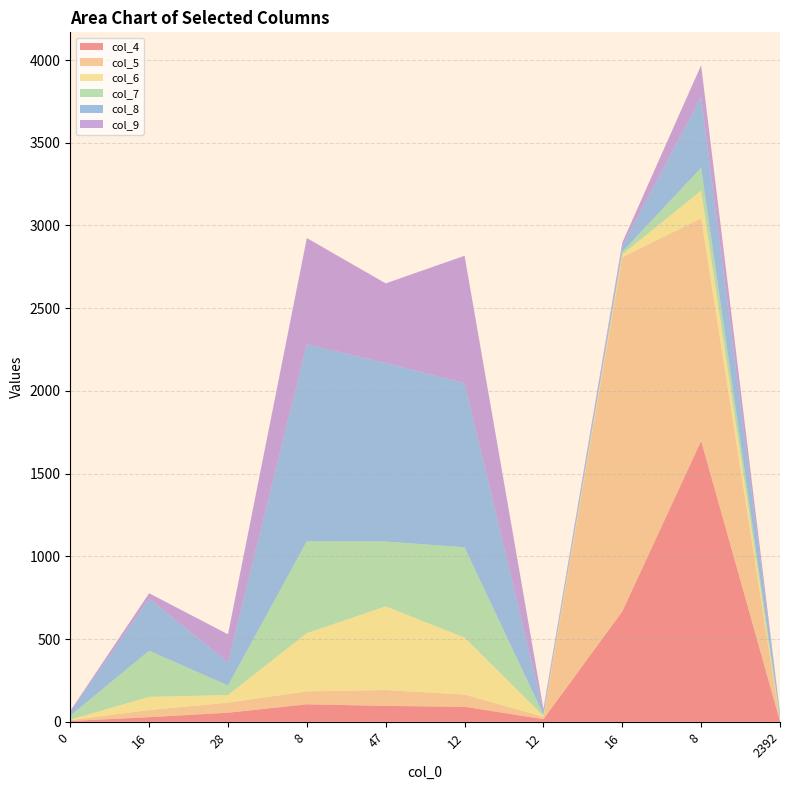

Reading right to left, transcribe all the data shown in this chart.

col_4: 2392=4	8=1698	16=667	12=16	12=91	47=96	8=106	28=55	16=28	0=5
col_5: 2392=4	8=1345	16=2141	12=14	12=74	47=96	8=78	28=61	16=43	0=5
col_6: 2392=2	8=168	16=17	12=6	12=344	47=506	8=352	28=46	16=80	0=3
col_7: 2392=19	8=138	16=16	12=8	12=546	47=392	8=556	28=58	16=279	0=24
col_8: 2392=23	8=428	16=34	12=20	12=992	47=1079	8=1189	28=140	16=314	0=24
col_9: 2392=2	8=192	16=21	12=14	12=770	47=481	8=643	28=169	16=33	0=5